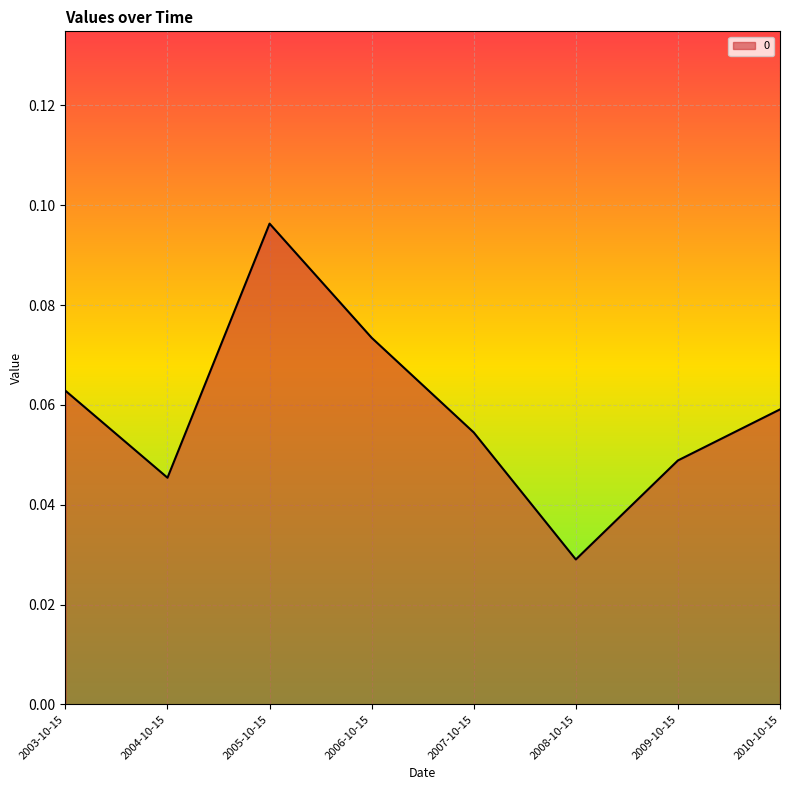

At which label is the value closest to 0?

2008-10-15